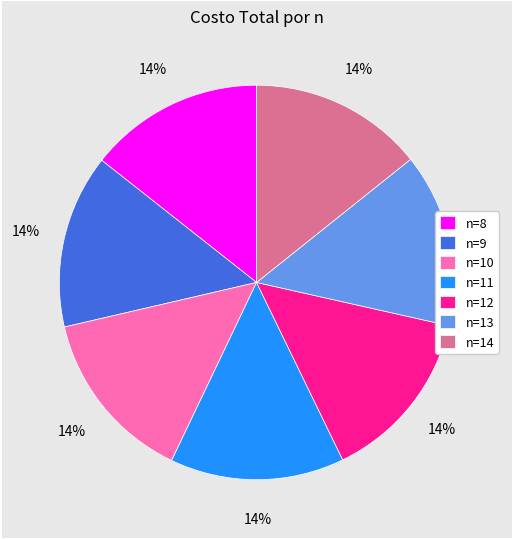

Is the sum of n=8 and n=13 greater than half?

No